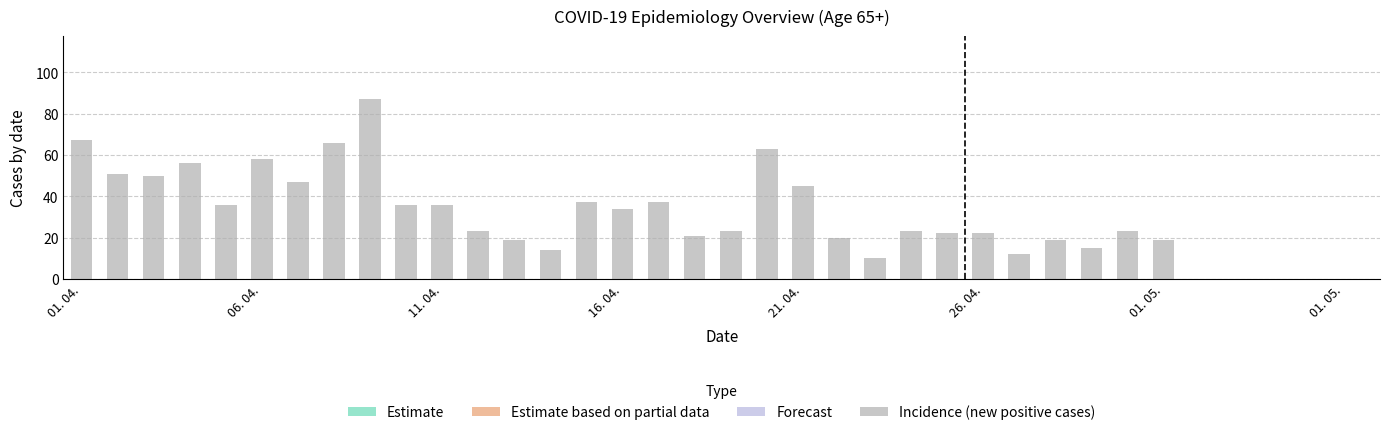

How many bars are there in total?

31